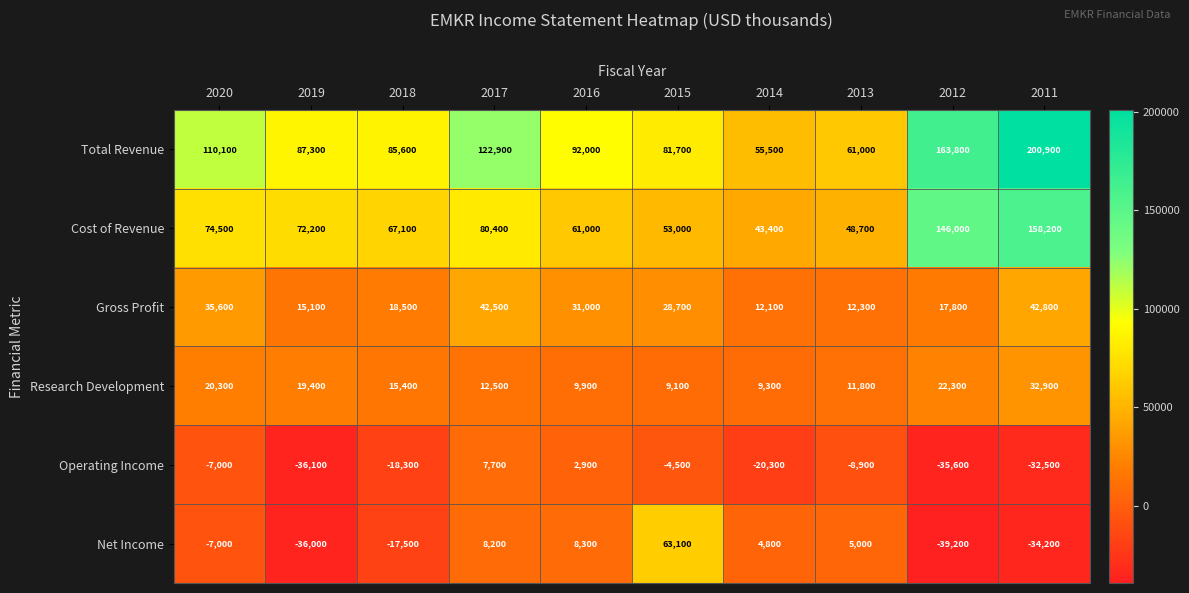

True or false: Cost of Revenue has a value of 53000 at 2015.

True